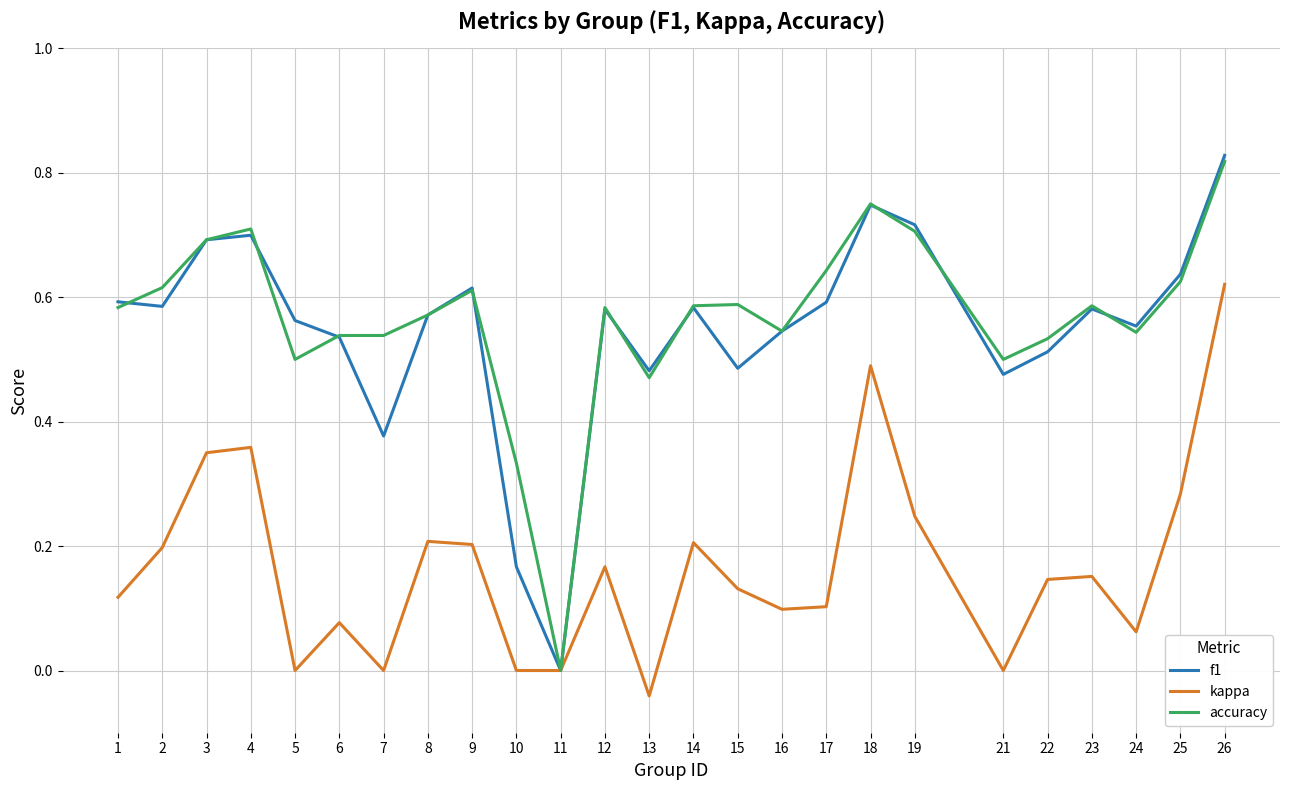

Is the value of accuracy at 18 greater than the value of f1 at 24?

Yes